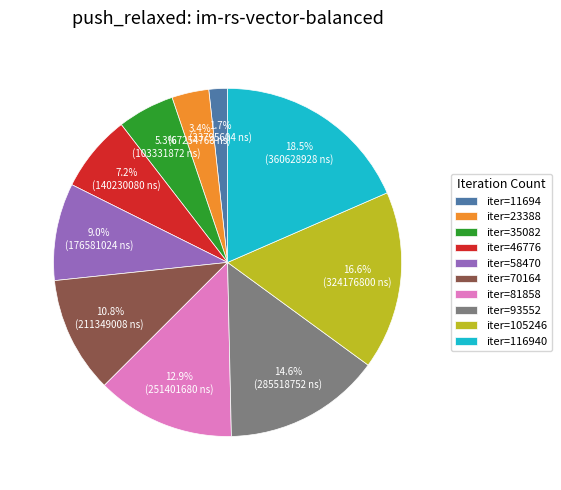

Which has a higher value, iter=70164 or iter=81858?

iter=81858